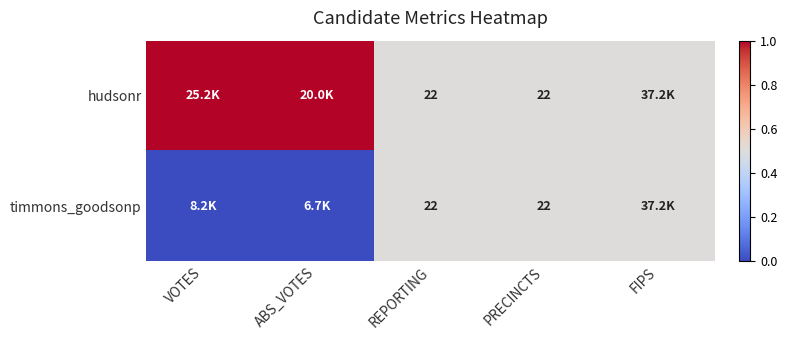

Is it true that hudsonr equals 22.0 at PRECINCTS?

True